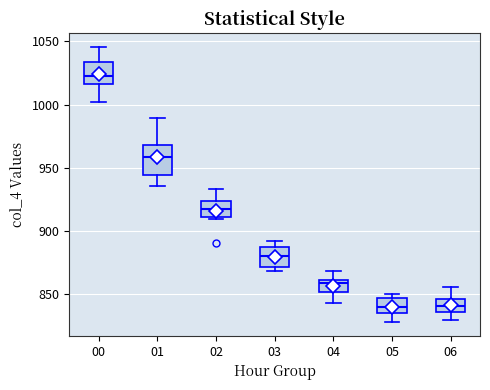

Which box has the highest median line?

00